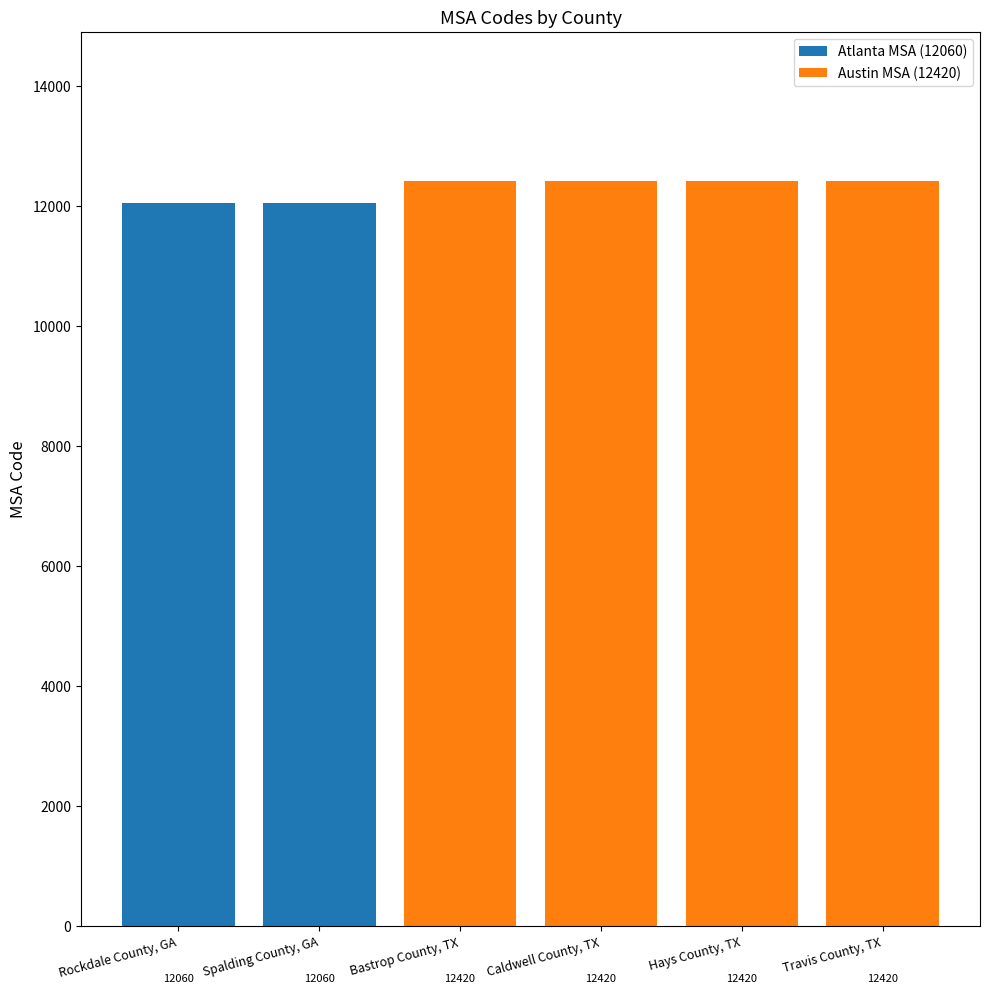

Is it true that Atlanta MSA (12060) equals 4682 at Bastrop County, TX?

False